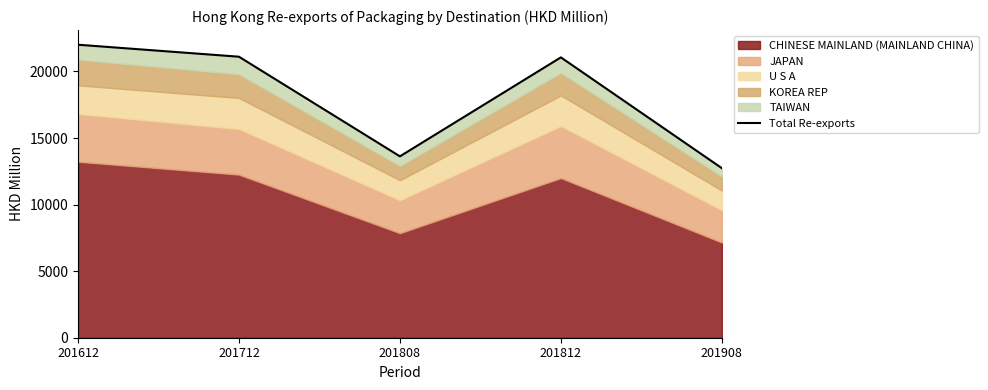

Reading right to left, list all the values displayed in this chart.

12739.3	21060.1	13625.3	21109.8	22010.5